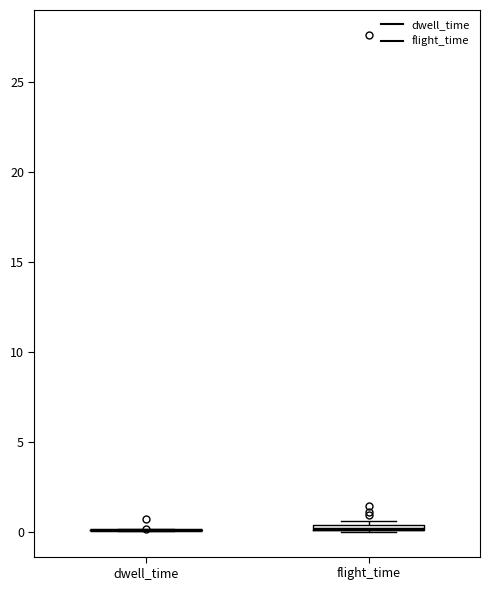

Where is the lower edge of the box for flight_time on the y-axis? The values are not printed on the chart, so give them approximately, as read against the axis.

0.0